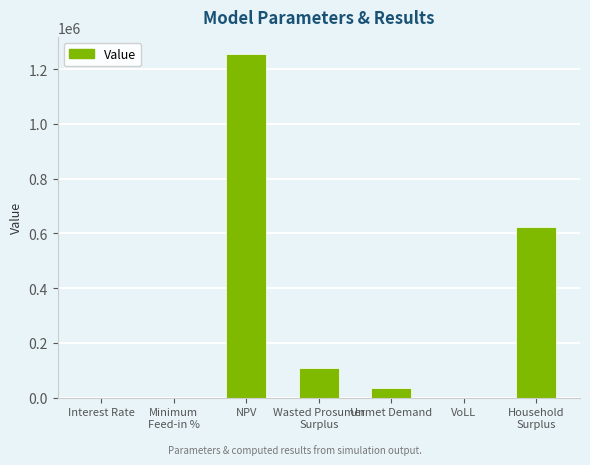

What is the sum of all values?

2023281.7